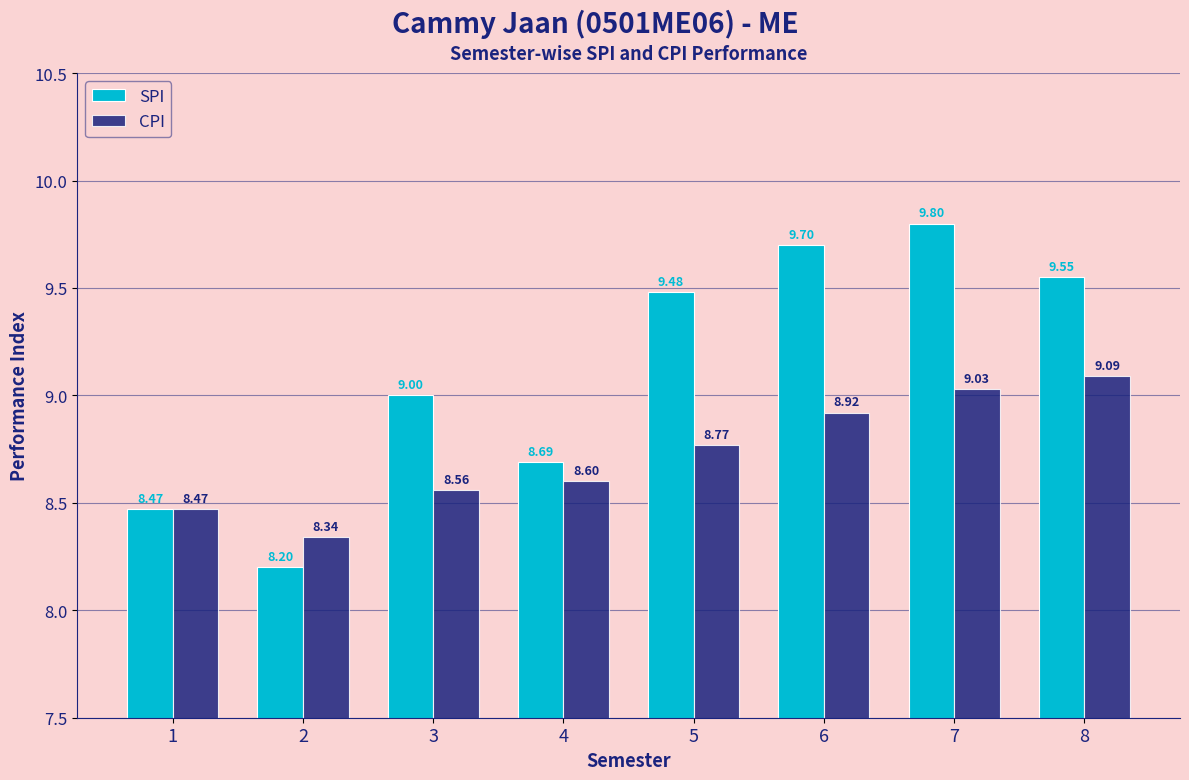

What is the difference between the highest and lowest values at 5?

0.7